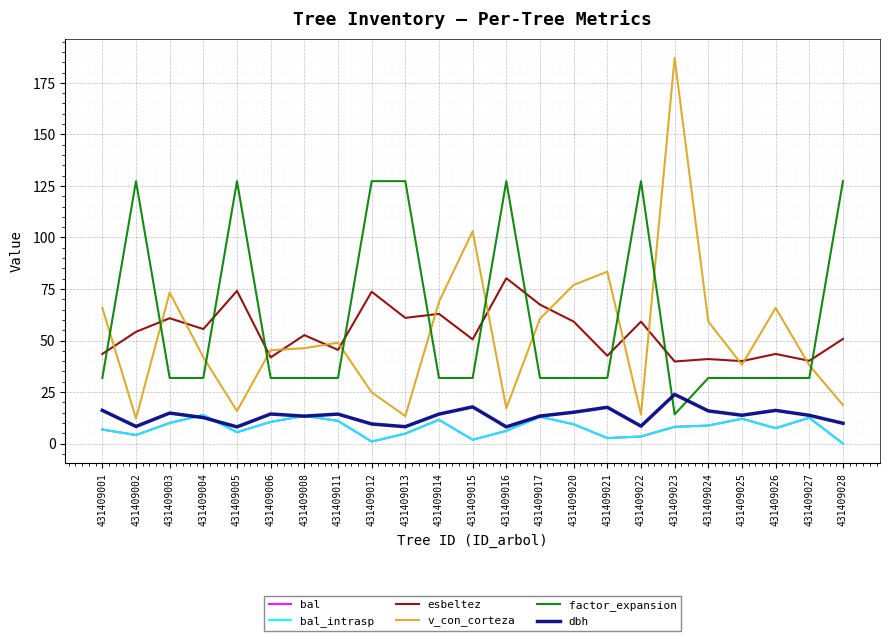

Where does the bal_intrasp series first go above 8?

431409003